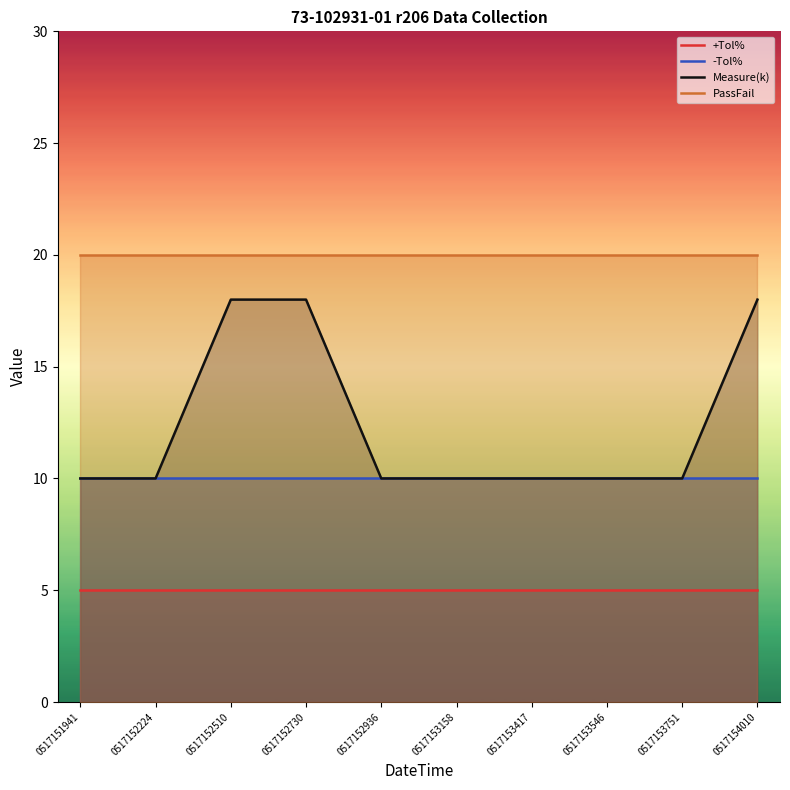

List the labels in order of Measure(k) value, smallest first.

0517151941, 0517152224, 0517152936, 0517153158, 0517153417, 0517153546, 0517153751, 0517152510, 0517152730, 0517154010